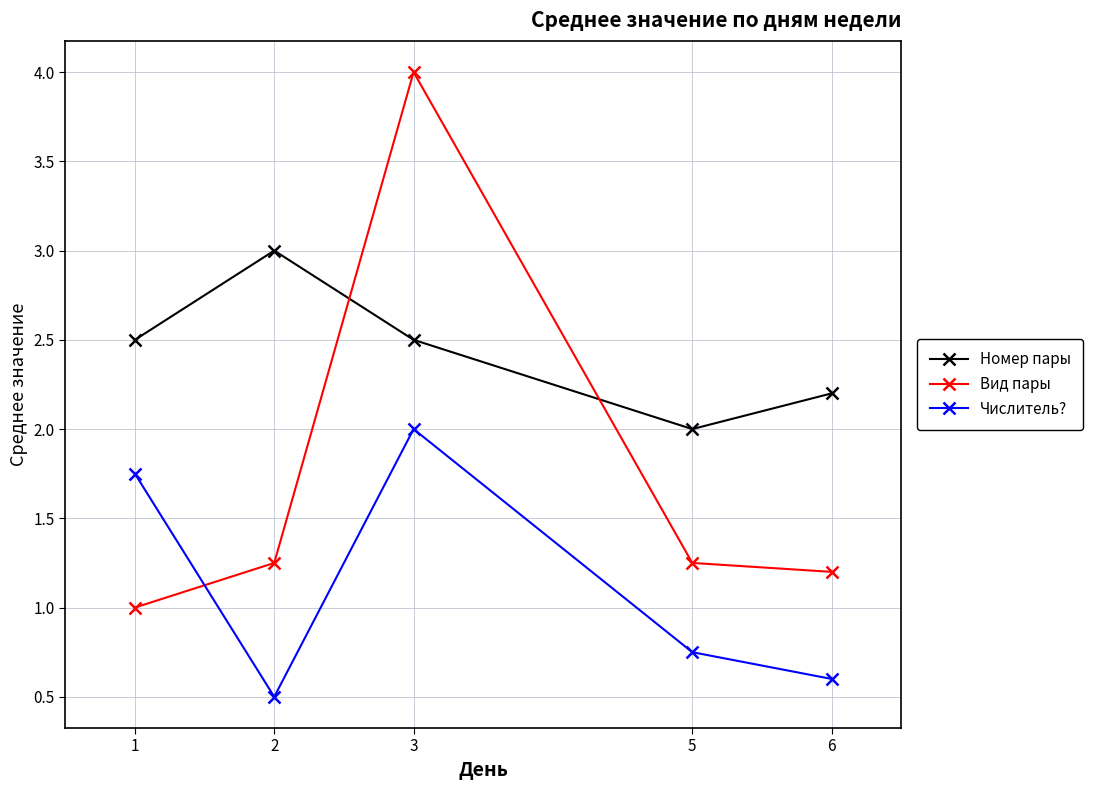

Between 2 and 3, which series saw the biggest shift?

Вид пары